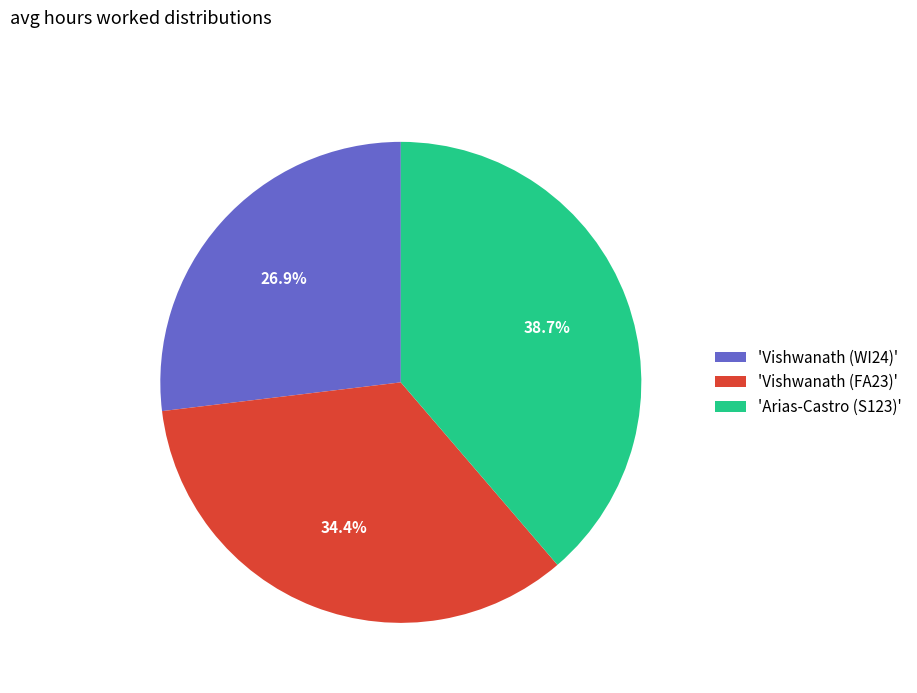

Rank the categories by value from highest to lowest.

'Arias-Castro (S123)', 'Vishwanath (FA23)', 'Vishwanath (WI24)'